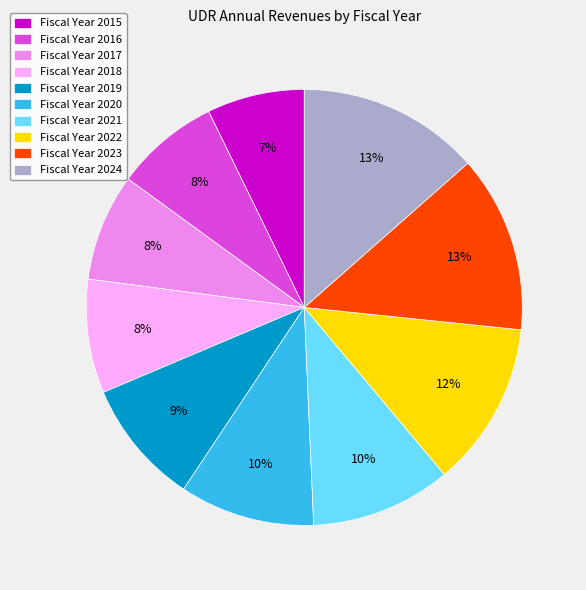

True or false: Fiscal Year 2019 accounts for 24% of the total.

False